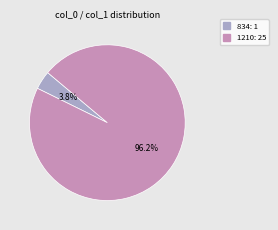

To the nearest percent, what is the difference between the 834 and 1210 slice percentages?

92%